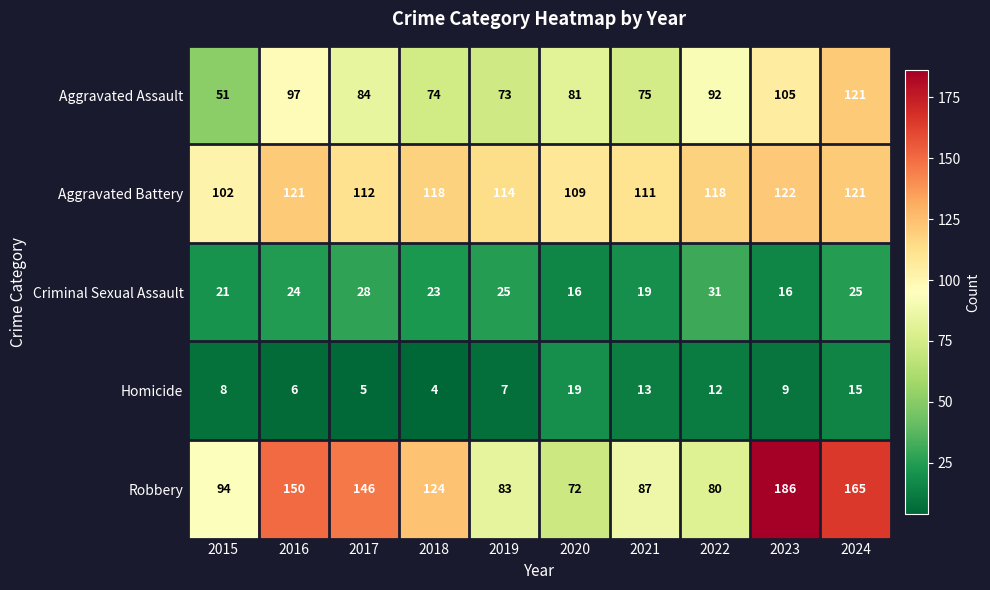

Rank the series by their maximum value, from lowest to highest.

Homicide, Criminal Sexual Assault, Aggravated Assault, Aggravated Battery, Robbery